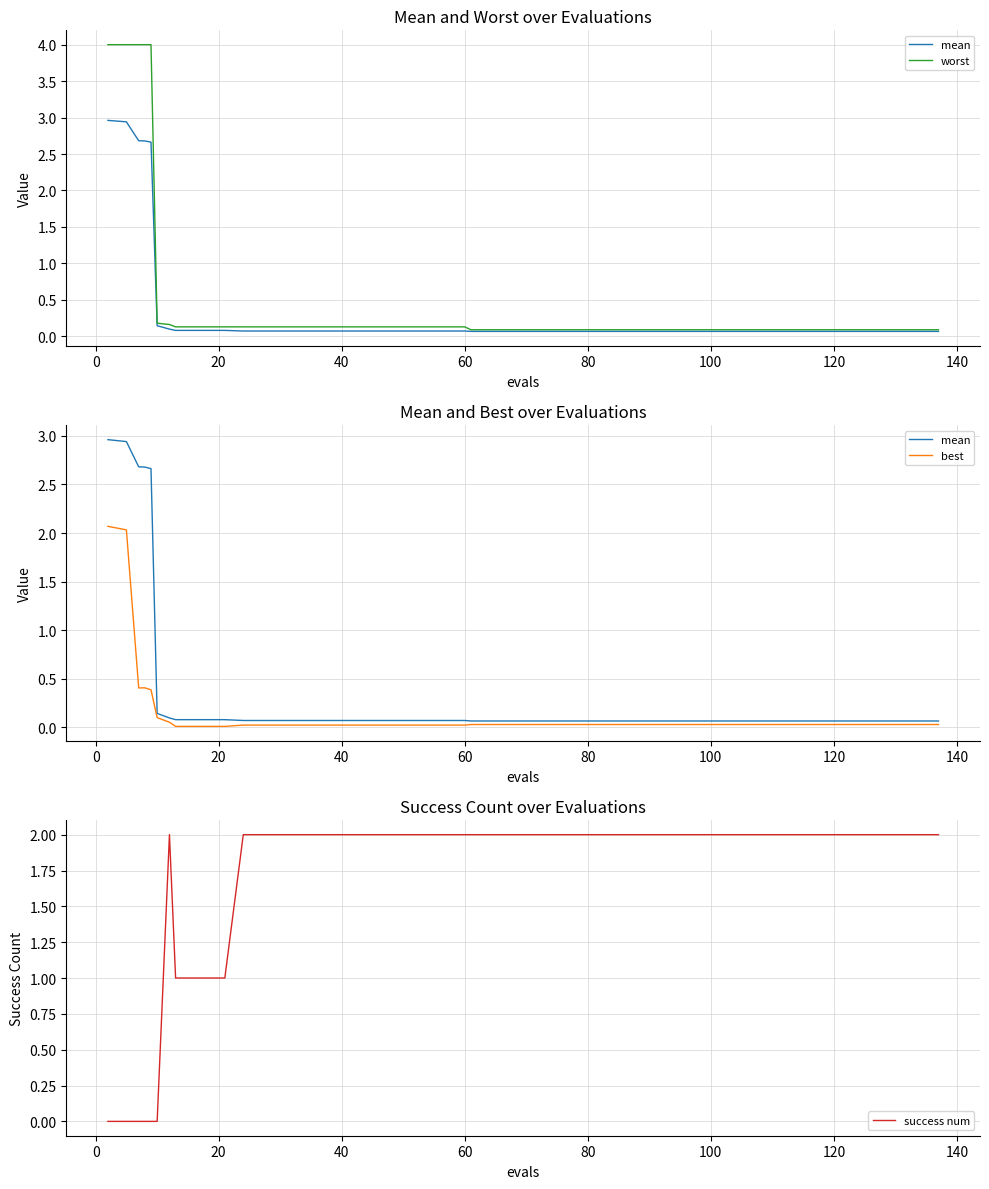

How many positive values does the success num series have?

34